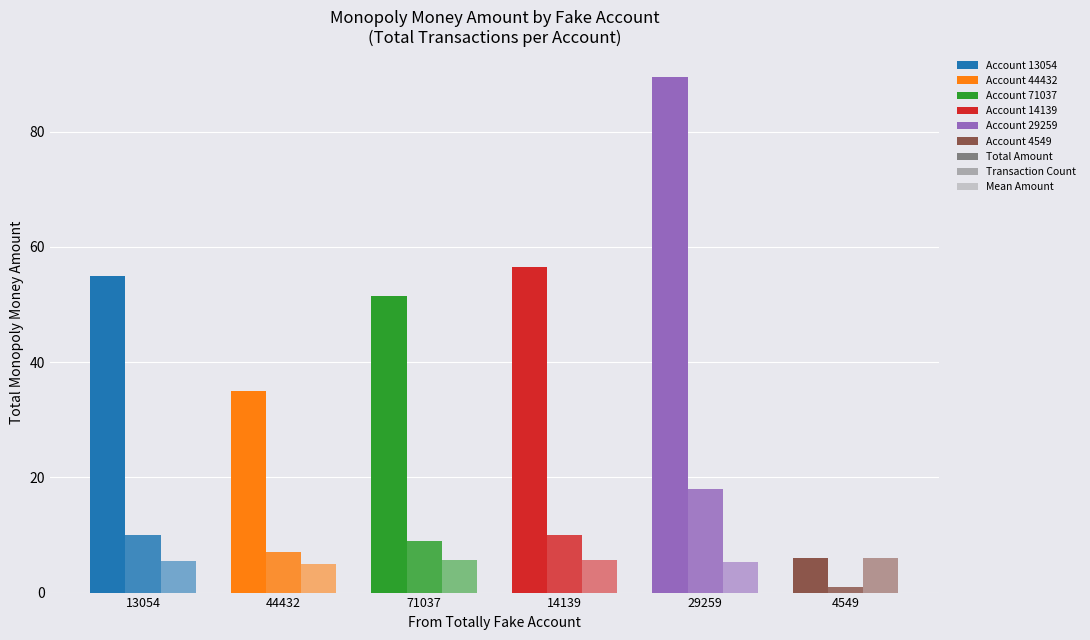

Reading left to right, what are all the values shown in this chart?

Total Amount: 13054=55.0	44432=35.0	71037=51.5	14139=56.5	29259=89.5	4549=6.0
Transaction Count: 13054=10.0	44432=7.0	71037=9.0	14139=10.0	29259=18.0	4549=1.0
Mean Amount: 13054=5.5	44432=5.0	71037=5.7	14139=5.7	29259=5.3	4549=6.0